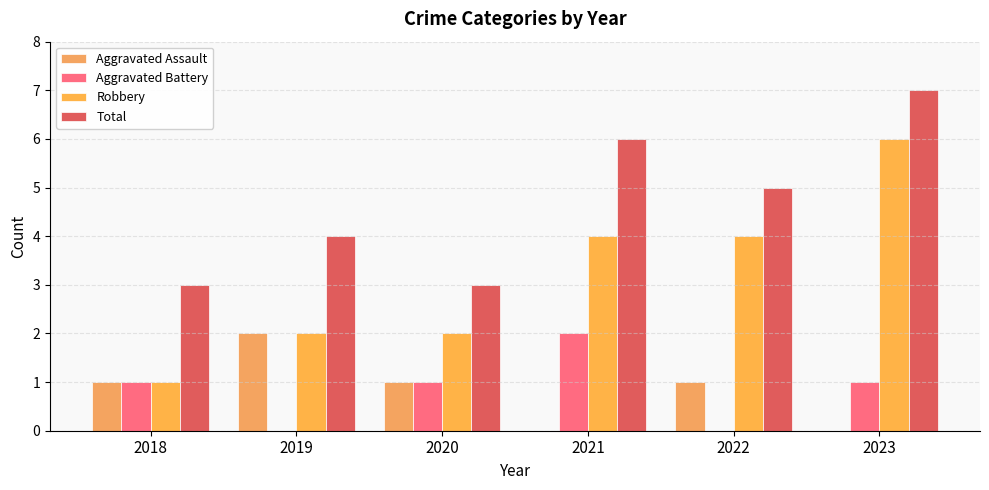

What is the spread (max minus min) of values at 2021?

6